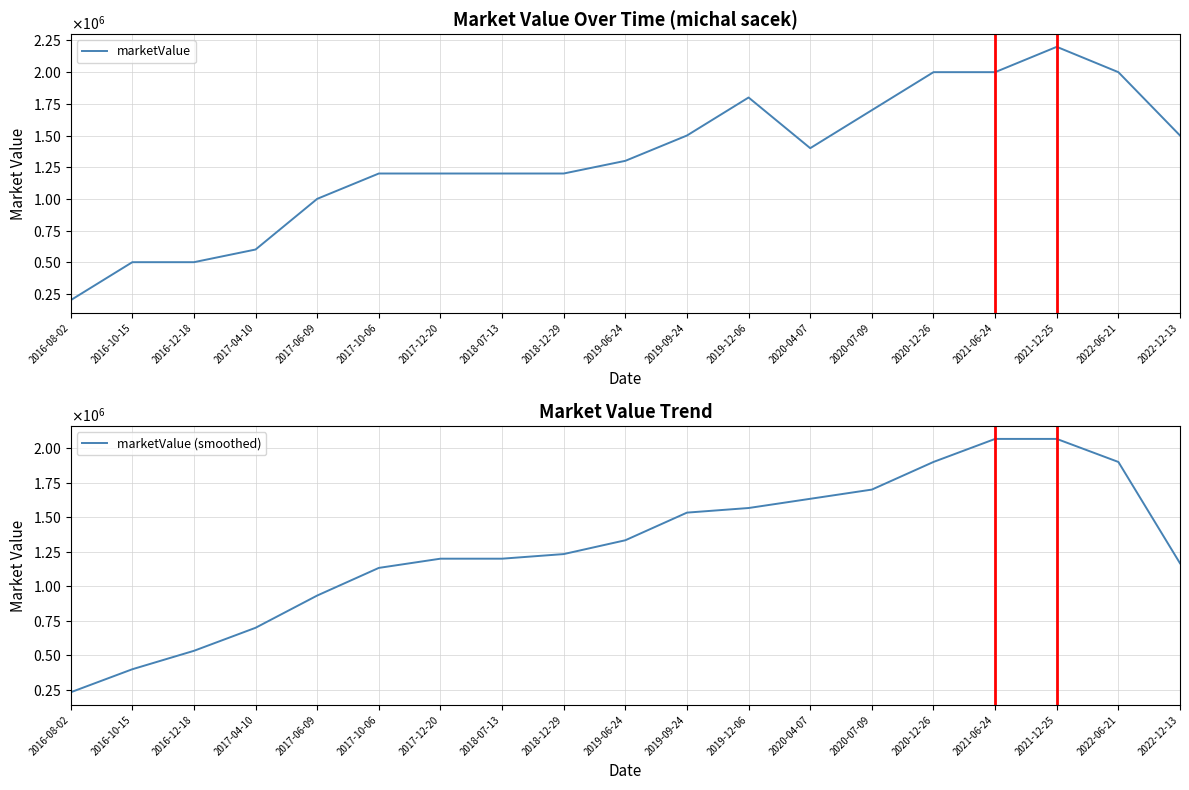

True or false: marketValue (smoothed) and marketValue cross at least once.

True